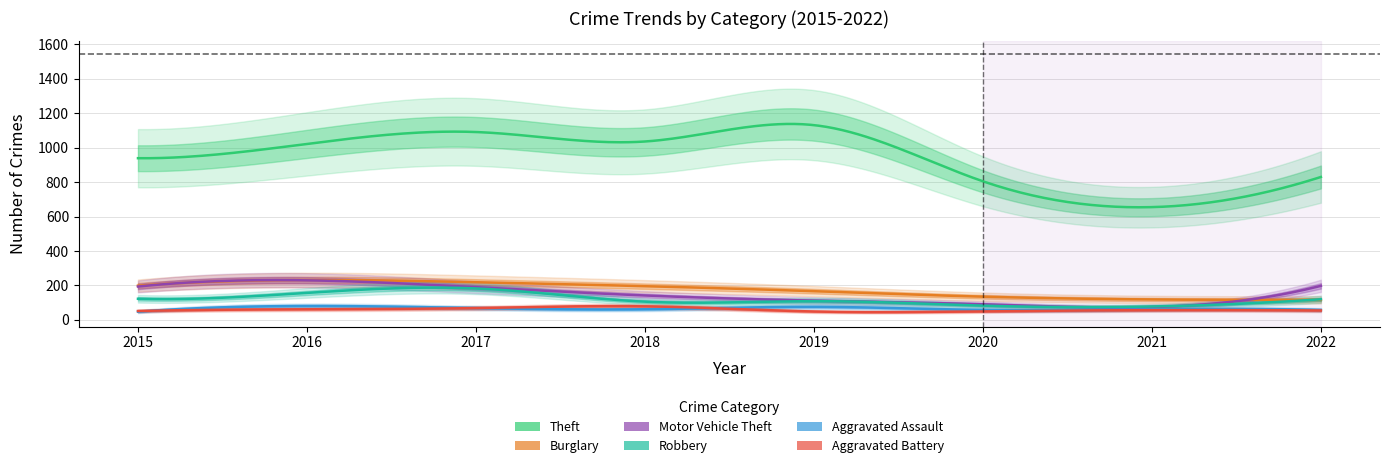

After their last crossing, which series has the higher values: Robbery or Burglary?

Robbery